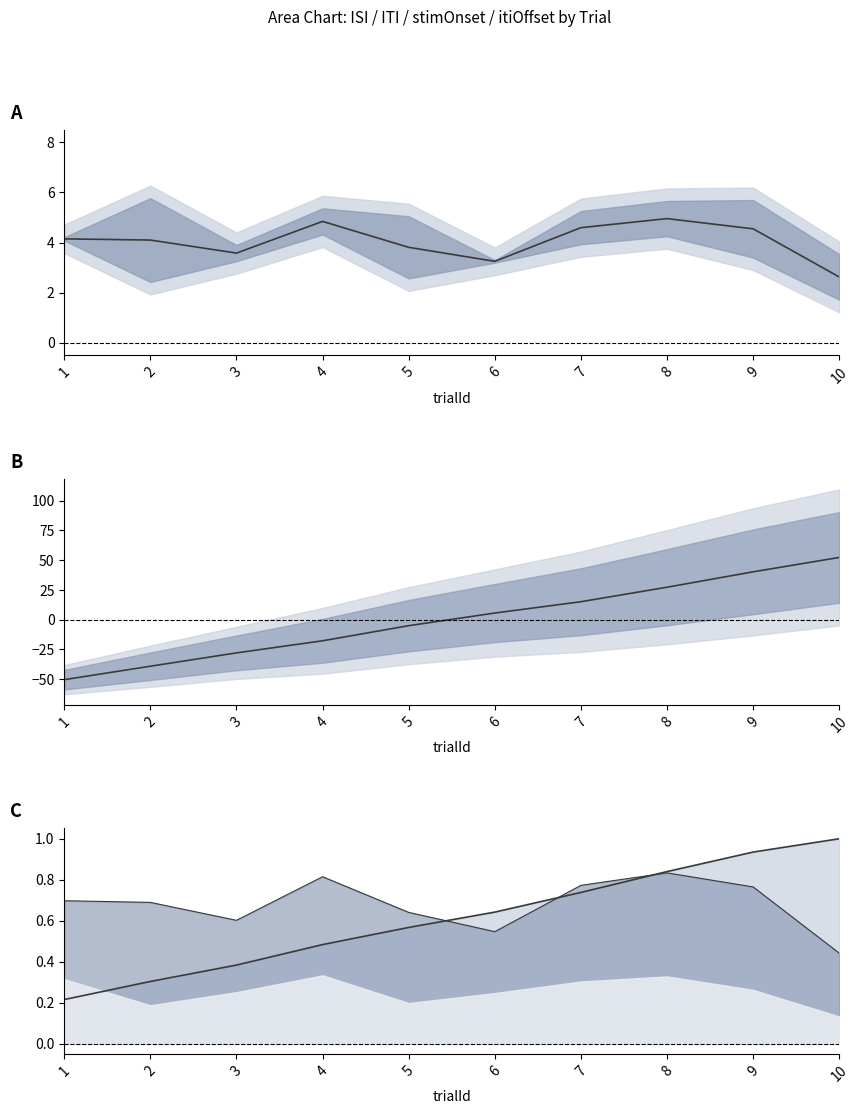

Is the value of mid at 5 greater than the value of itiOffset line at 6?

No